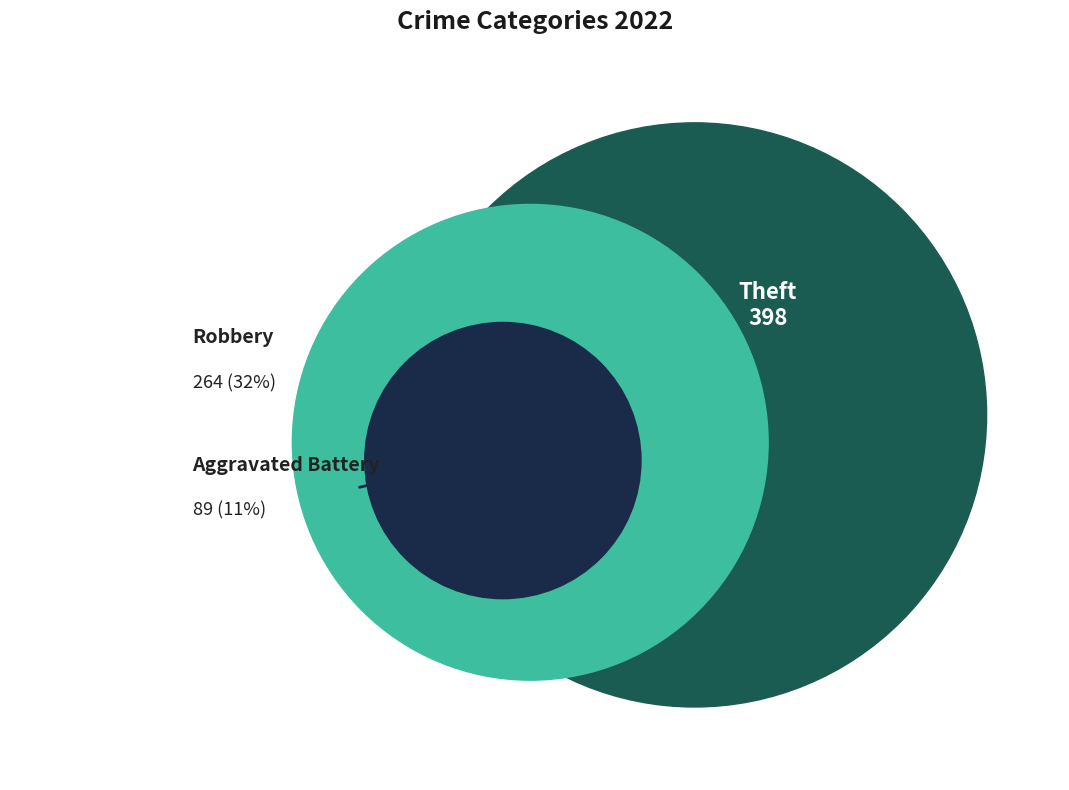

Is there a majority slice in this chart?

No